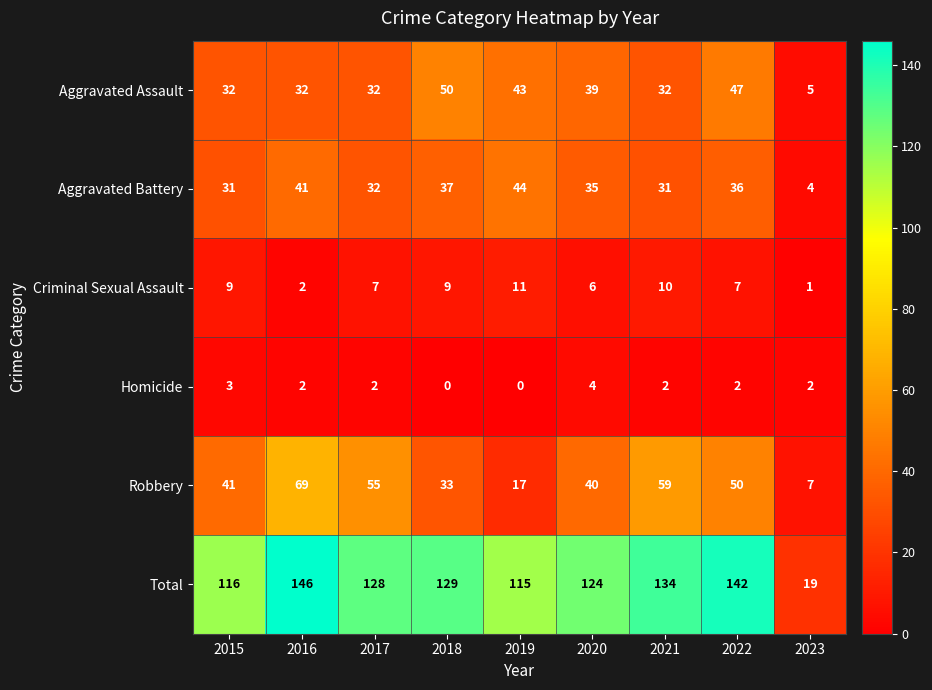

What is the maximum value for Aggravated Assault?

50